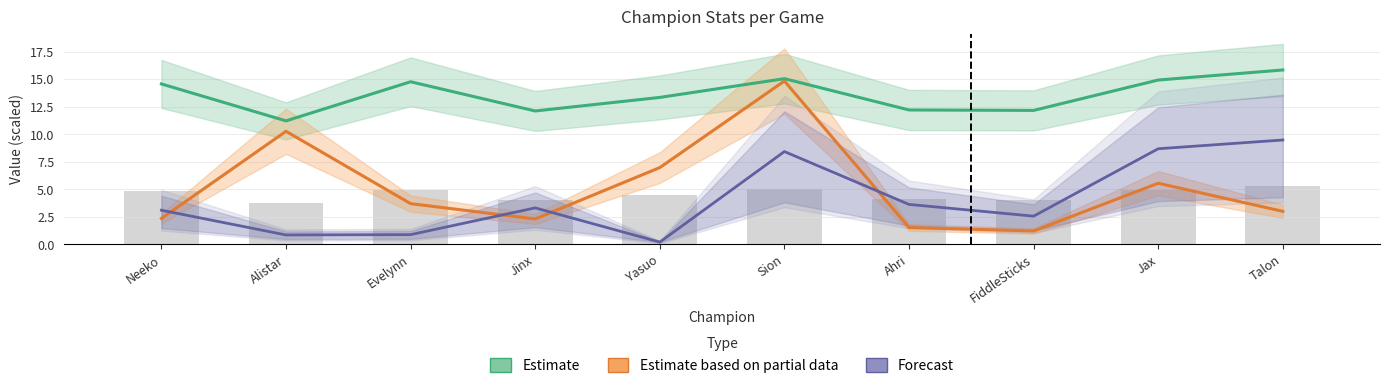

Reading left to right, extract all data points from this chart.

Estimate: 14.6	11.2	14.8	12.1	13.3	15.0	12.2	12.2	14.9	15.8
Estimate based on partial data: 2.3	10.3	3.7	2.3	7.0	14.8	1.5	1.2	5.5	3.0
Forecast: 3.1	0.8	0.9	3.3	0.2	8.4	3.6	2.6	8.7	9.5